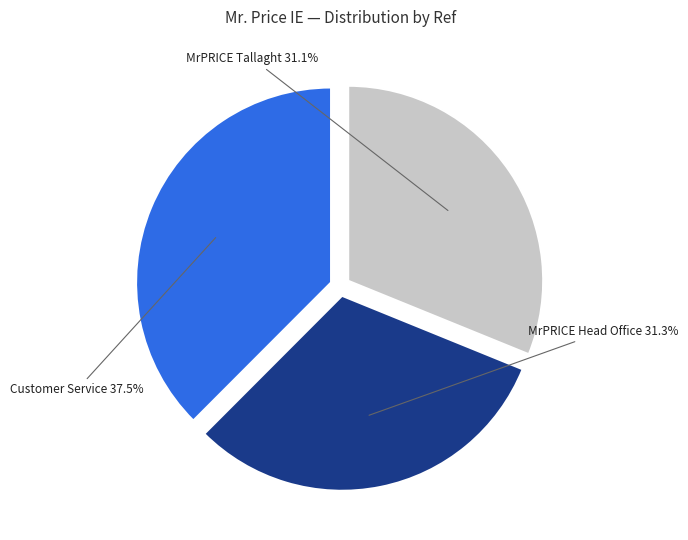

Is there any slice that represents more than half of the pie?

No